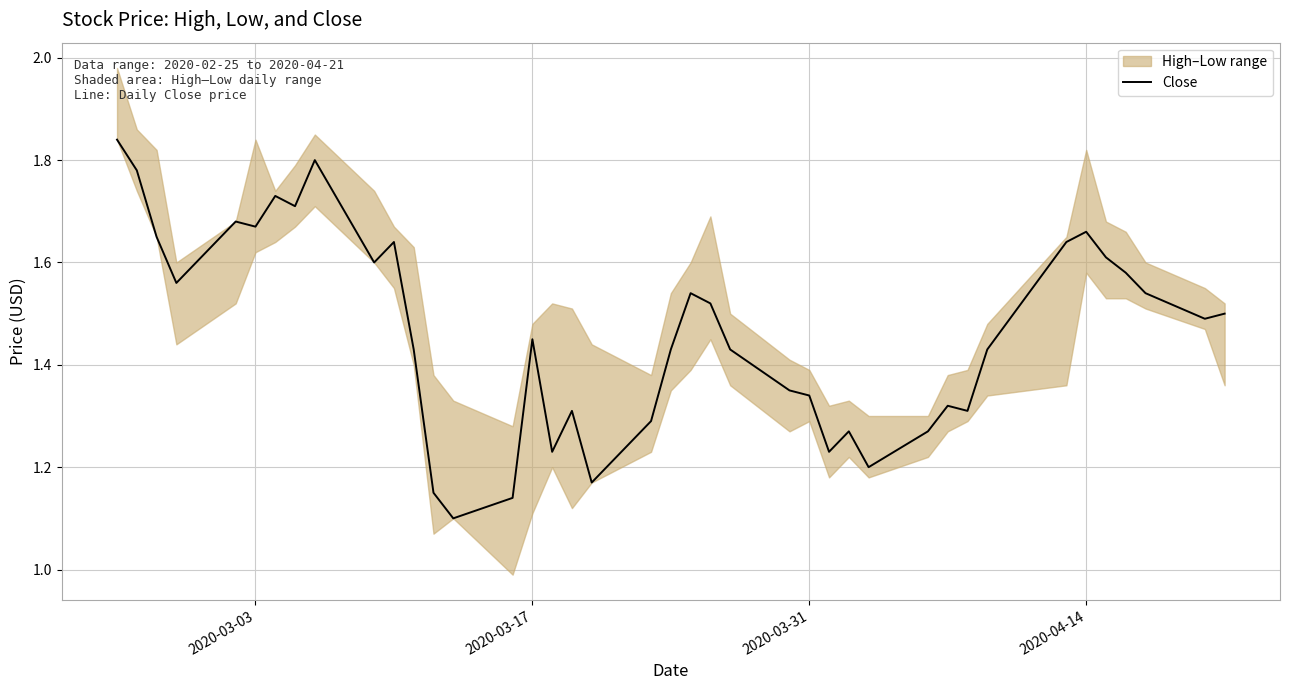

The chart shows a value of 0.5 at 26. True or false?

False